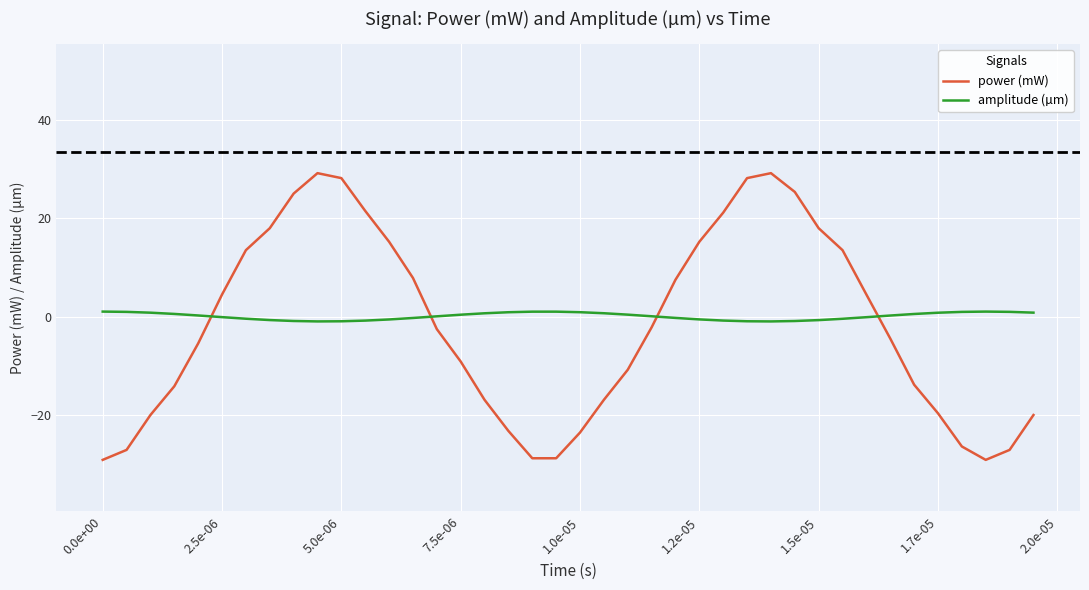

Which series ends up on top after the final intersection of amplitude (µm) and power (mW)?

amplitude (µm)